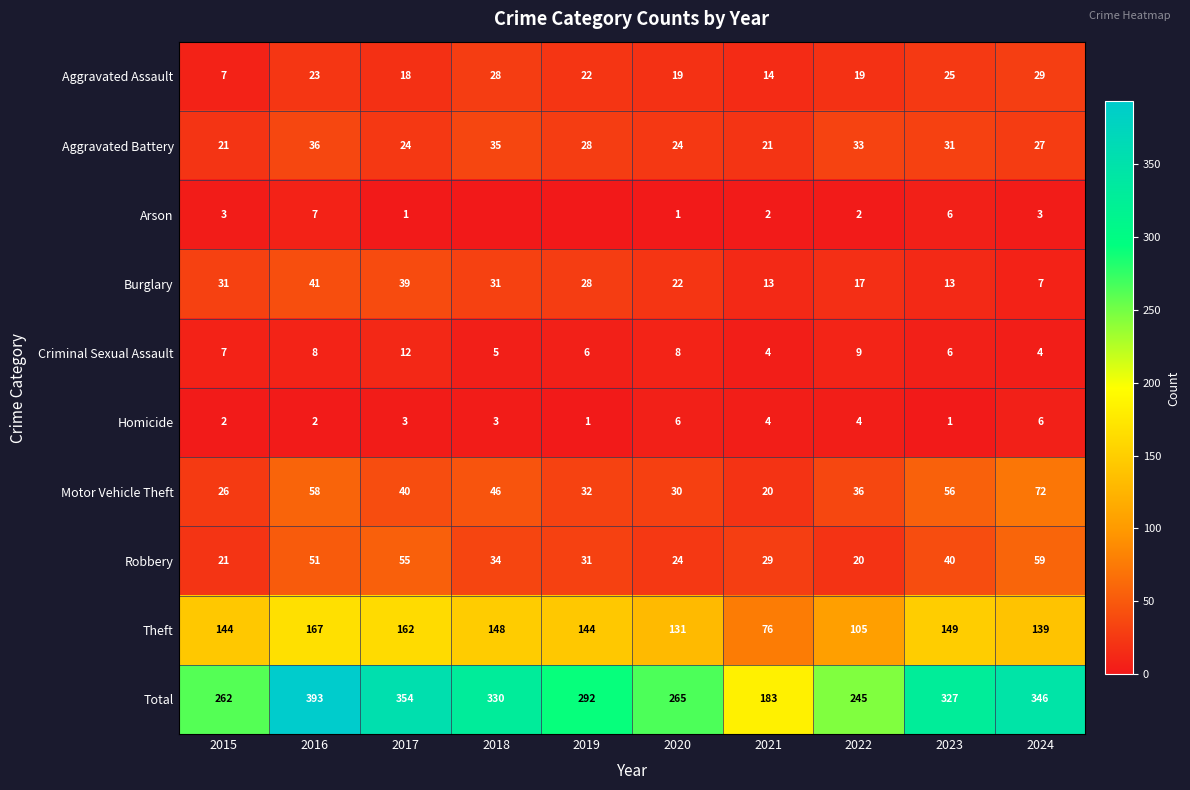

Where does the Motor Vehicle Theft series first go above 40?

2016